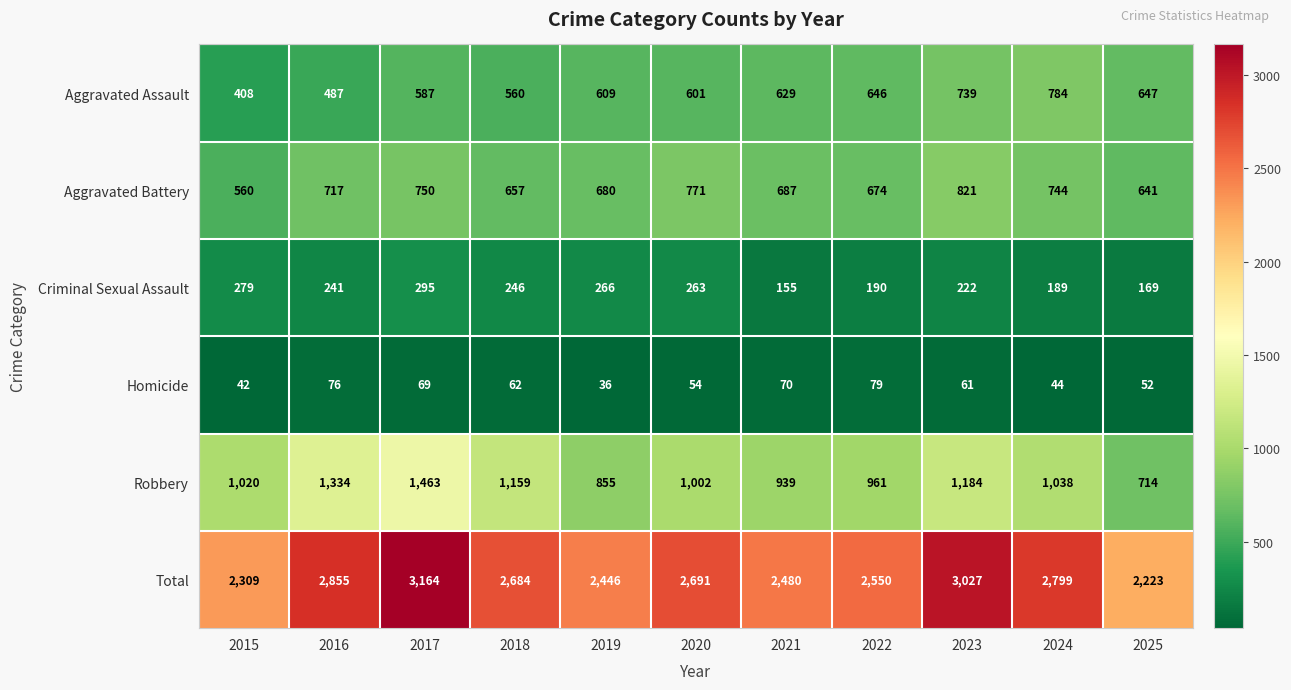

Between 2020 and 2023, which series saw the biggest shift?

Total